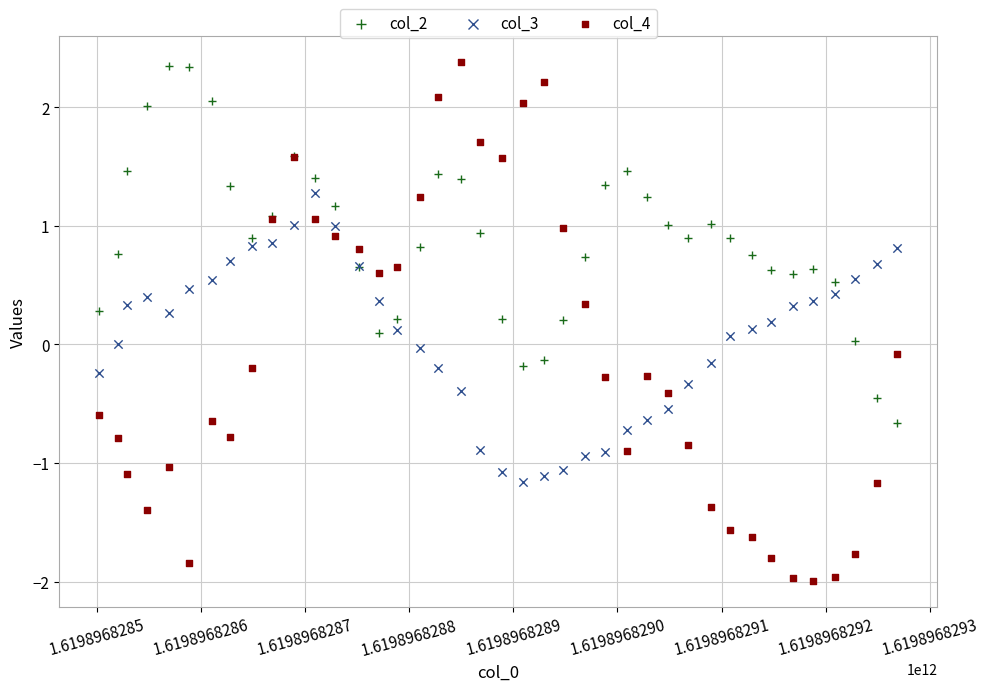

What are all the series names shown in the legend?

col_2, col_3, col_4